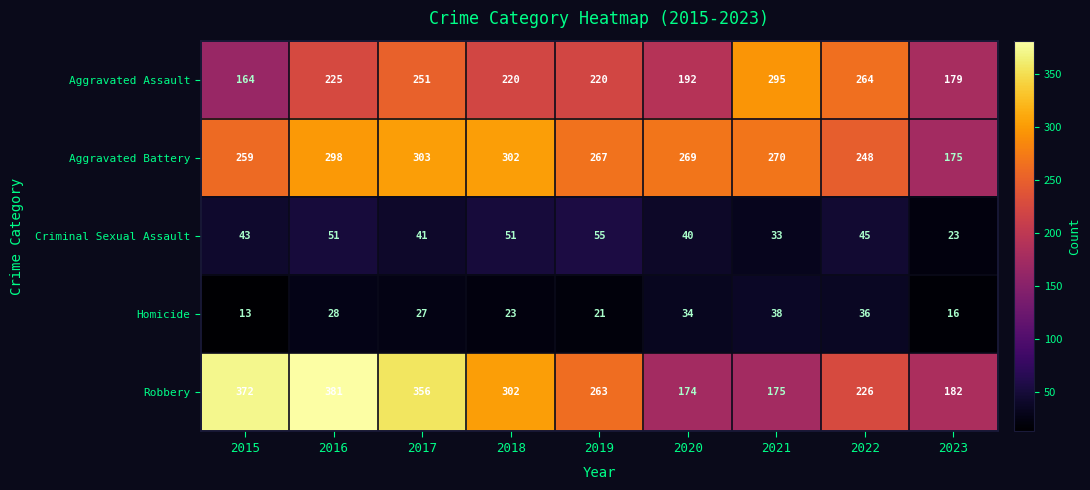

Rank the series at 2016 from lowest to highest value.

Homicide, Criminal Sexual Assault, Aggravated Assault, Aggravated Battery, Robbery